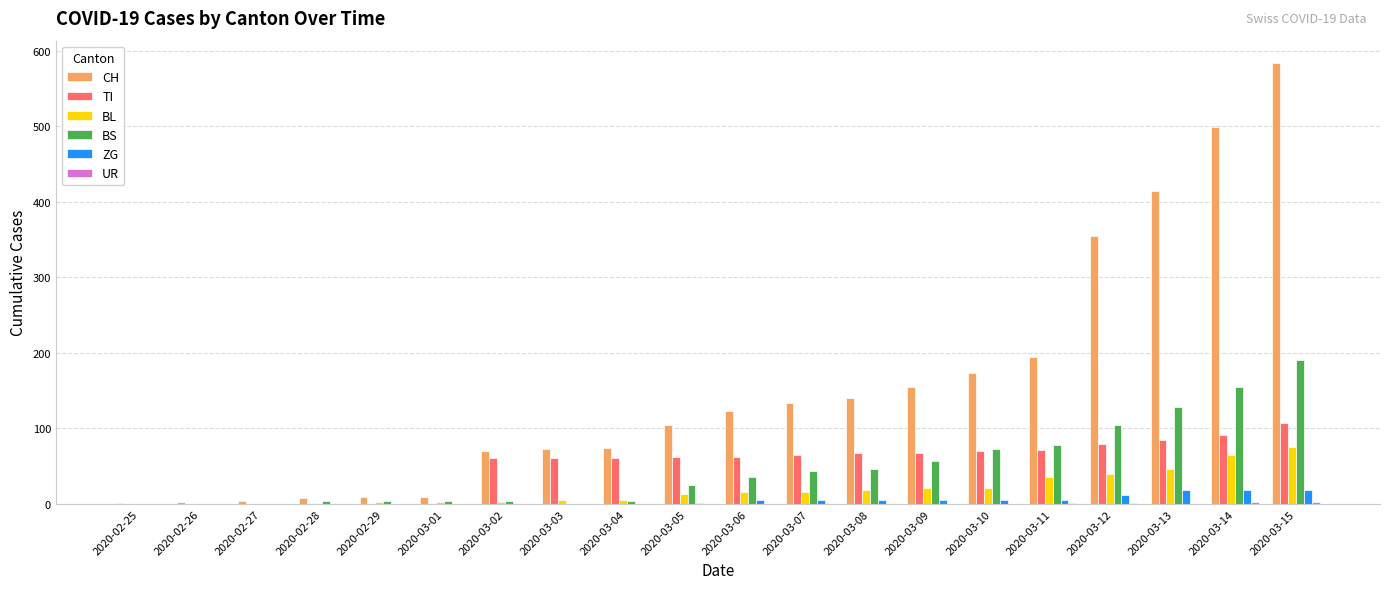

What is the greatest value displayed?

584